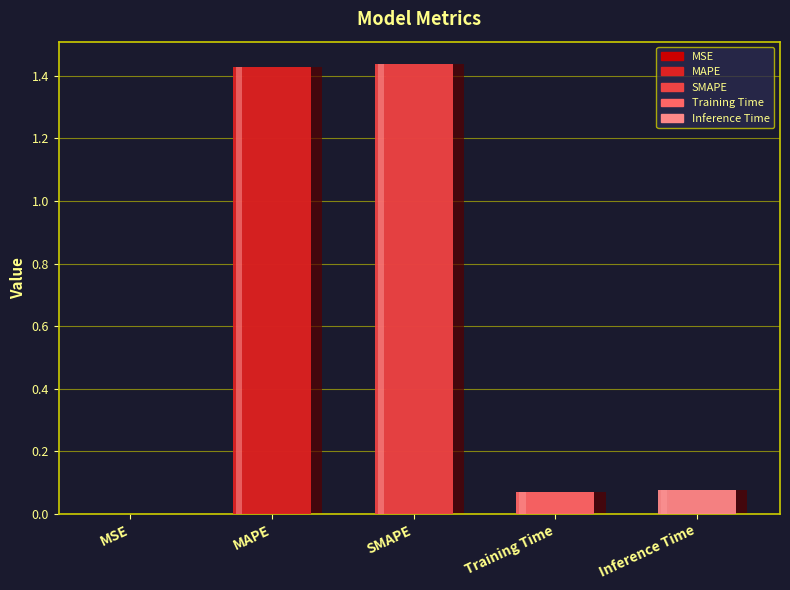

True or false: the data shows 1.4 at MAPE.

True